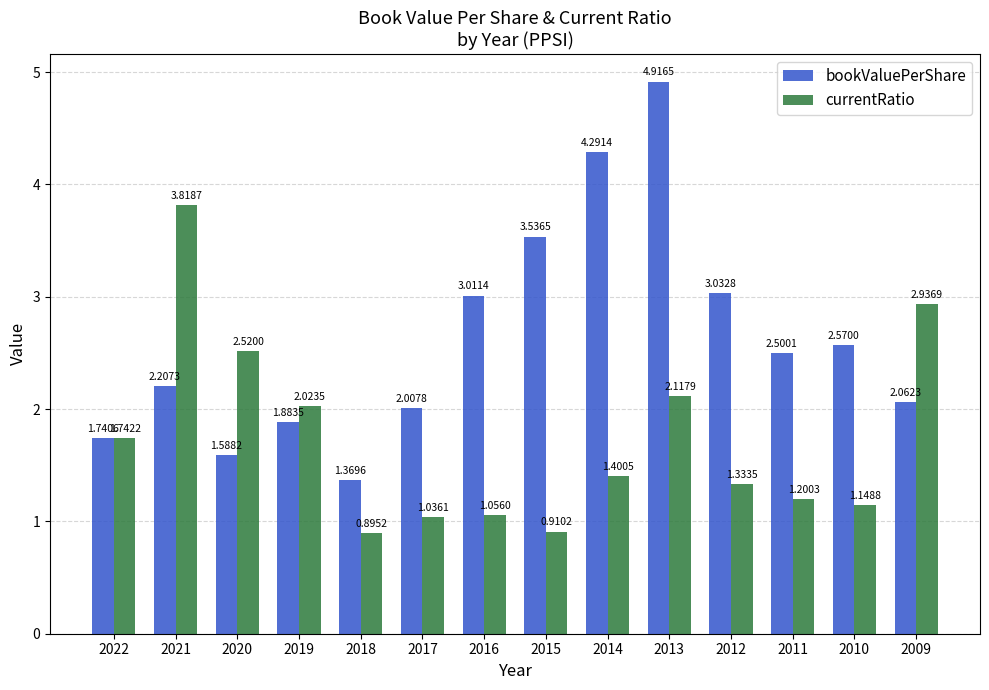

Between 2022 and 2014, which series saw the biggest shift?

bookValuePerShare